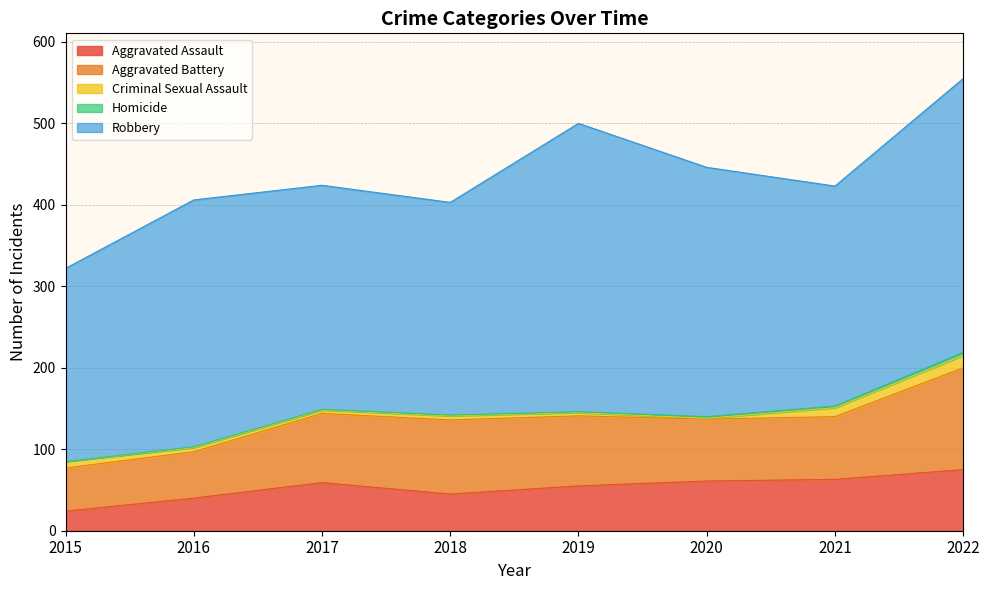

What is the maximum value shown in the chart?

354